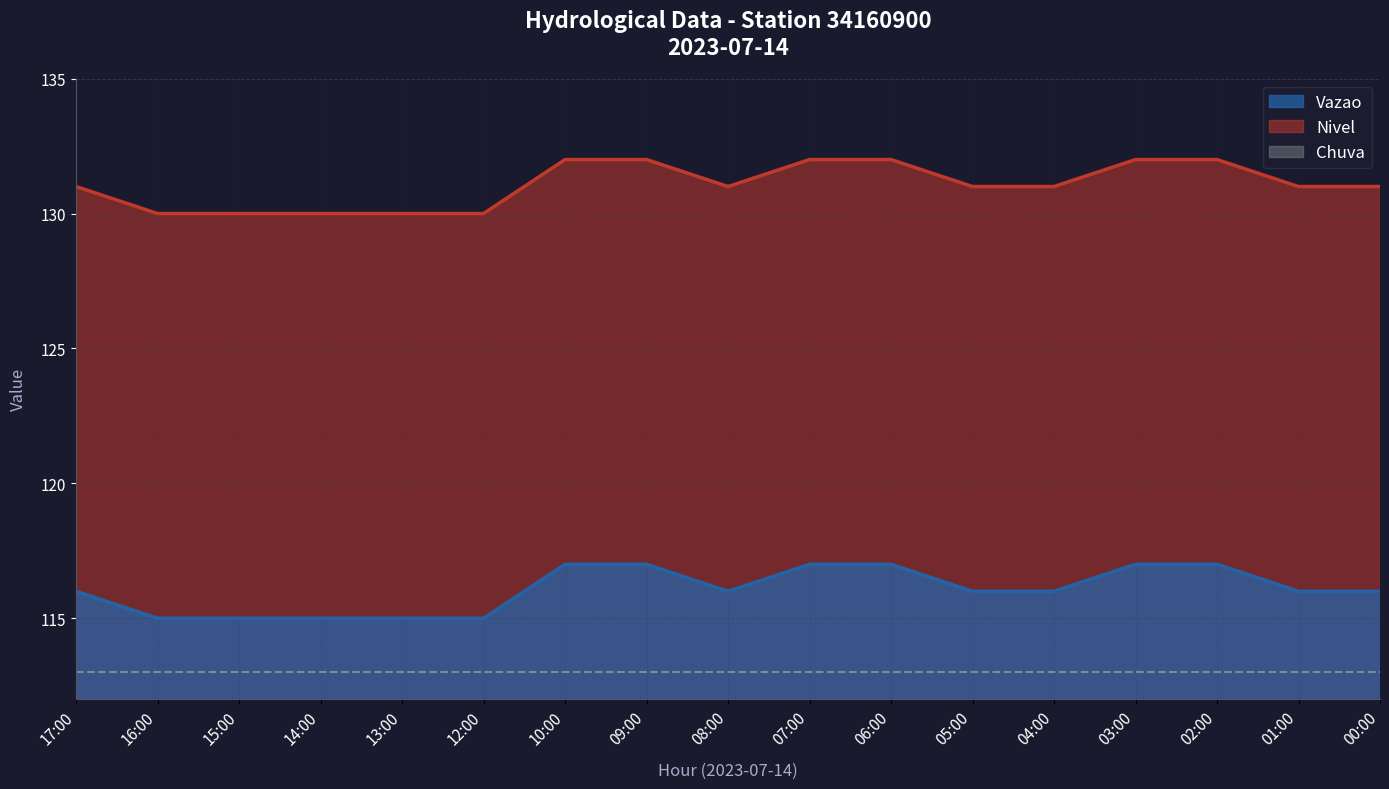

Which category has the highest value in the Nivel series?

10:00